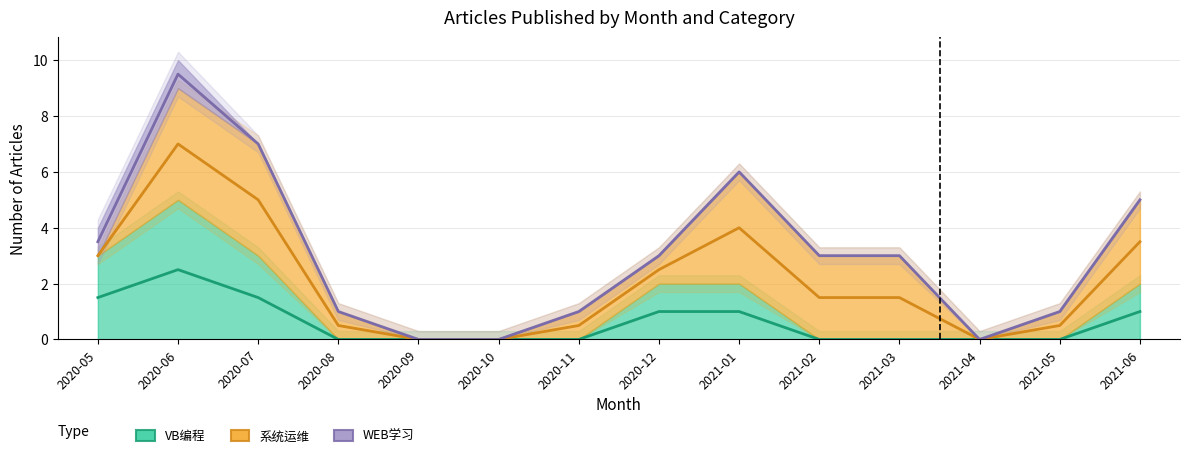

The value of 系统运维 at 2021-02 is 5. True or false?

False